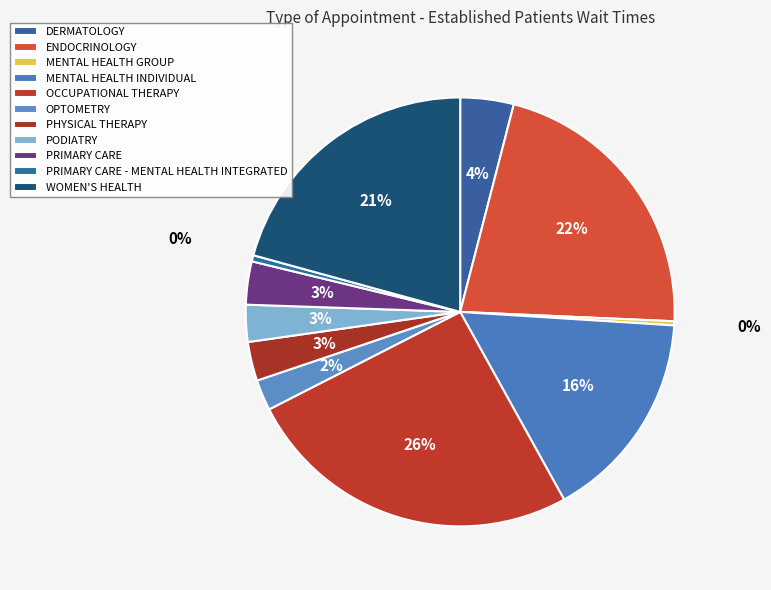

How many segments does this pie chart have?

11